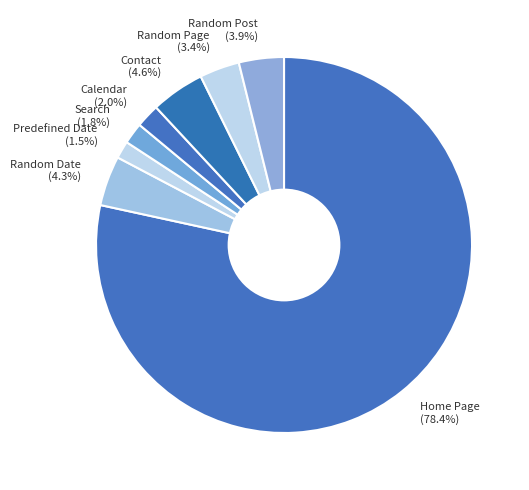

To the nearest percent, what portion does Random Page represent?

3%